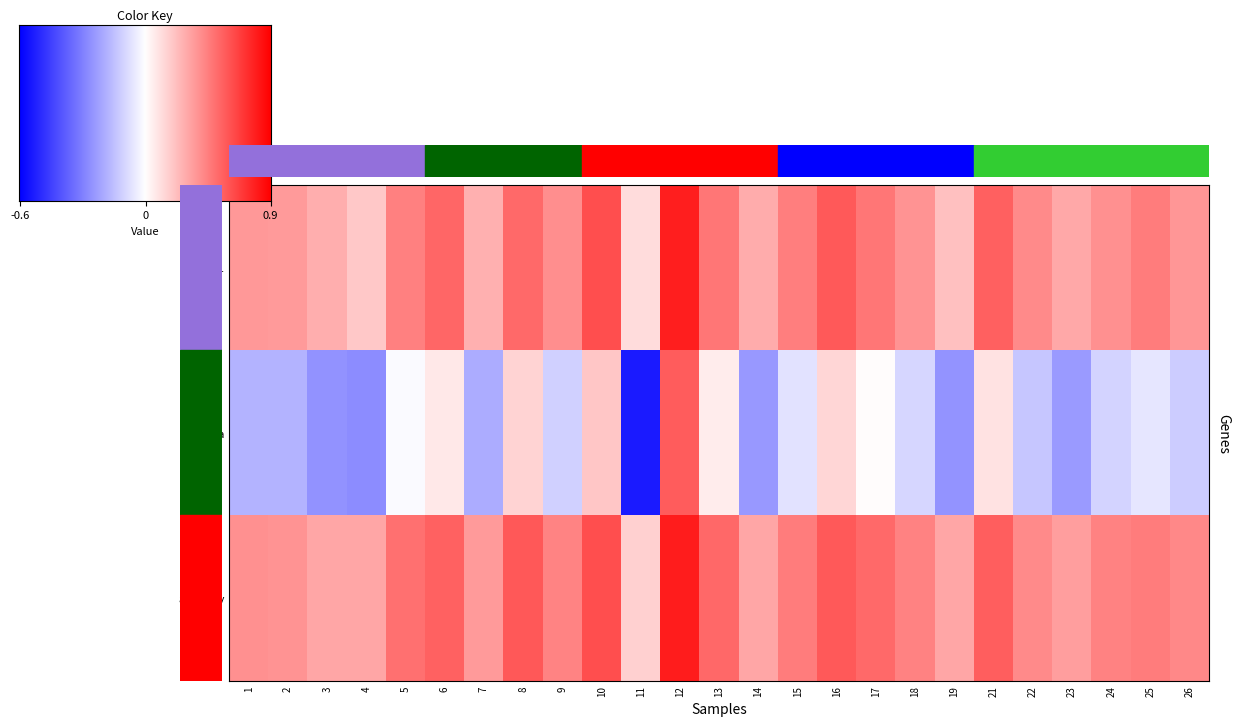

Reading left to right, what are all the values shown in this chart?

f1: 1=0.5	2=0.4	3=0.4	4=0.3	5=0.5	6=0.6	7=0.4	8=0.6	9=0.5	10=0.7	11=0.3	12=0.8	13=0.6	14=0.4	15=0.5	16=0.6	17=0.6	18=0.5	19=0.3	21=0.6	22=0.5	23=0.4	24=0.5	25=0.5	26=0.5
kappa: 1=-0.1	2=-0.1	3=-0.2	4=-0.2	5=0.1	6=0.2	7=-0.1	8=0.3	9=0.0	10=0.3	11=-0.5	12=0.6	13=0.2	14=-0.2	15=0.1	16=0.3	17=0.2	18=0.0	19=-0.2	21=0.2	22=-0.0	23=-0.1	24=0.0	25=0.1	26=0.0
accuracy: 1=0.5	2=0.5	3=0.4	4=0.4	5=0.6	6=0.6	7=0.4	8=0.6	9=0.5	10=0.7	11=0.3	12=0.8	13=0.6	14=0.4	15=0.5	16=0.6	17=0.6	18=0.5	19=0.4	21=0.6	22=0.5	23=0.4	24=0.5	25=0.5	26=0.5